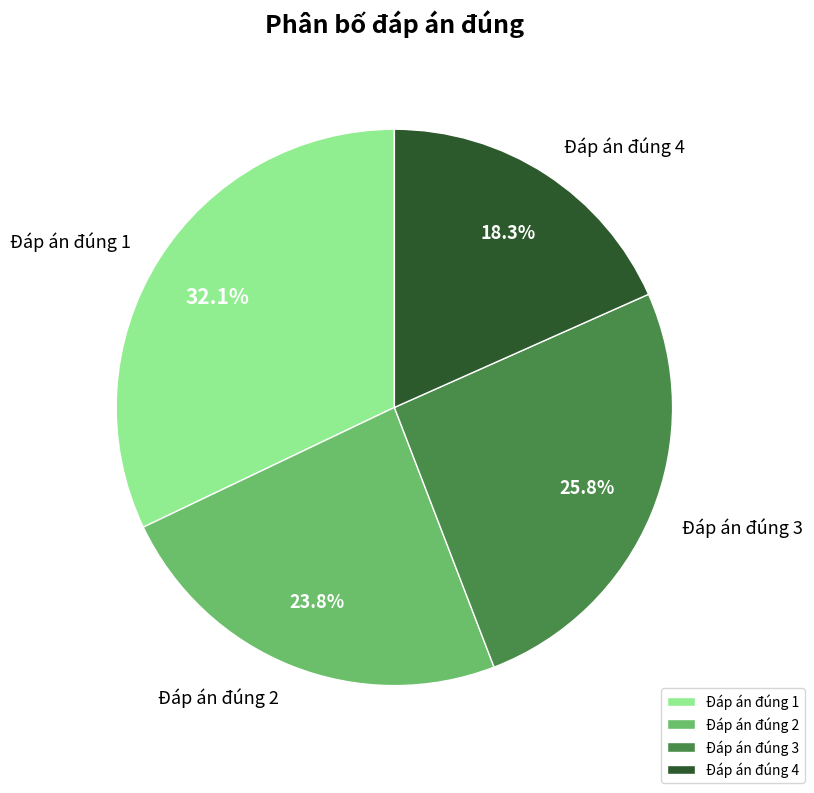

Is there a majority slice in this chart?

No